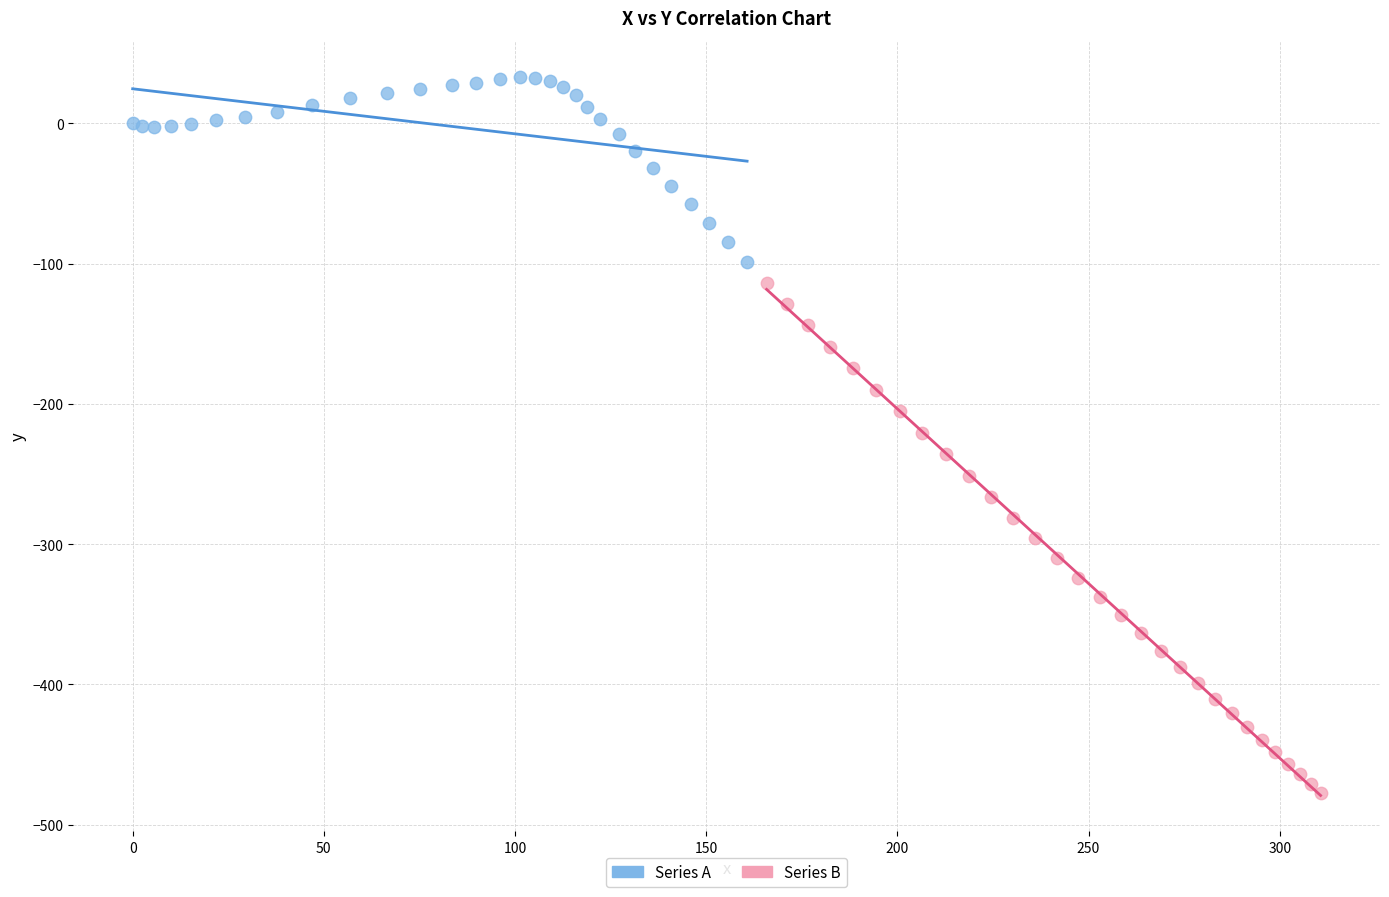

Which series reaches the minimum Y coordinate?

Series B